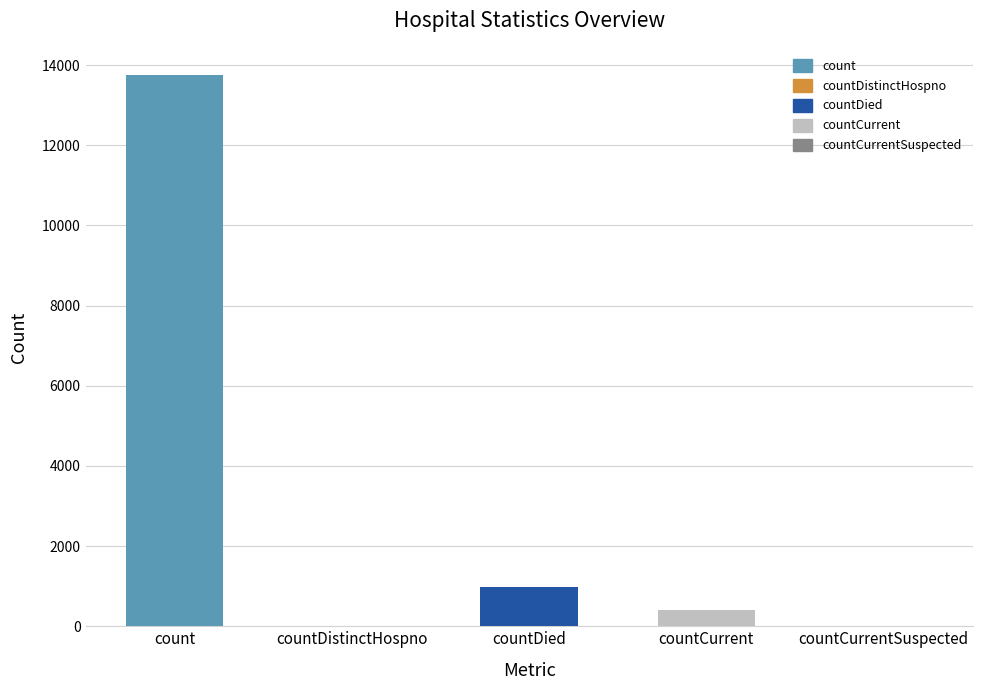

Which category has the highest value across all series?

count